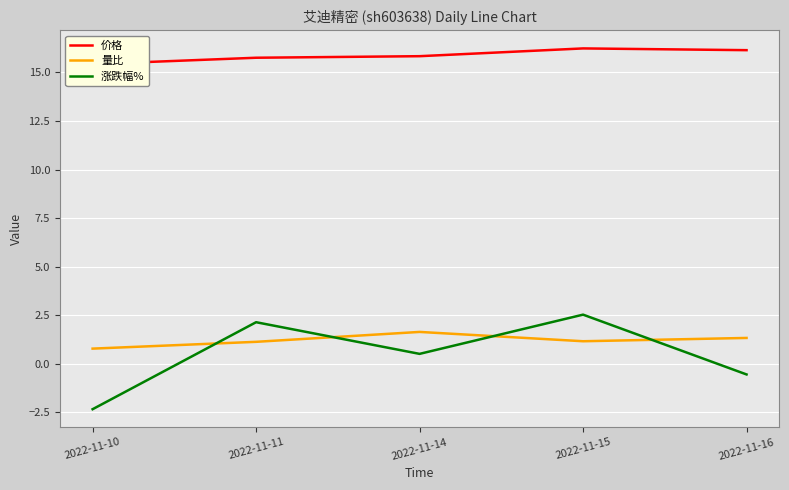

Which category has the highest value in the 价格 series?

2022-11-15